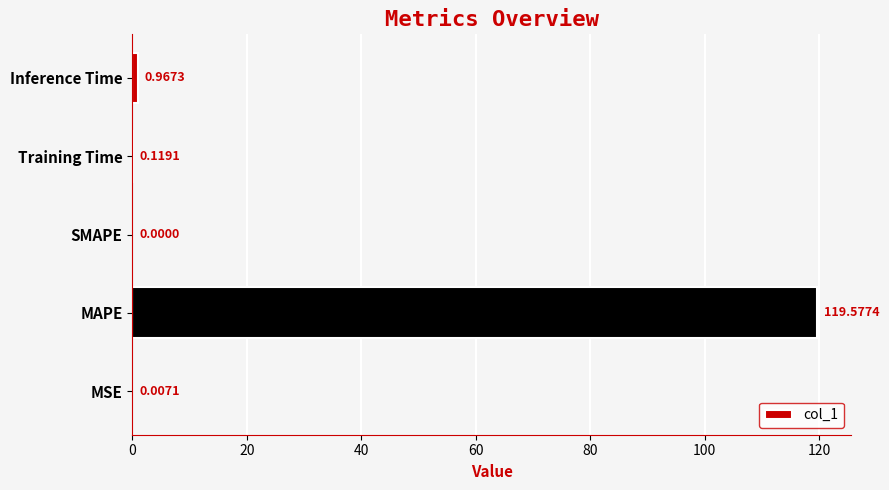

How many series are shown in this chart?

1